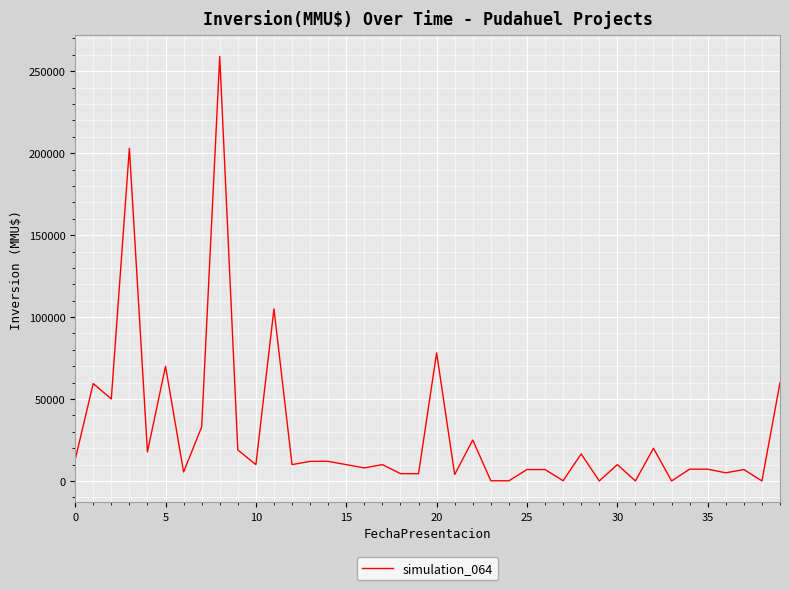

Reading right to left, extract all data points from this chart.

60000	37	7000	5000	7233	7233	37	20000	42	10000	40	16540	175	7000	7000	147	147	25000	4000	78200	4500	4500	10000	8000	10000	12000	12000	10000	105000	10000	18950	259000	33000	5500	70000	17760	203000	50038	59458	13000